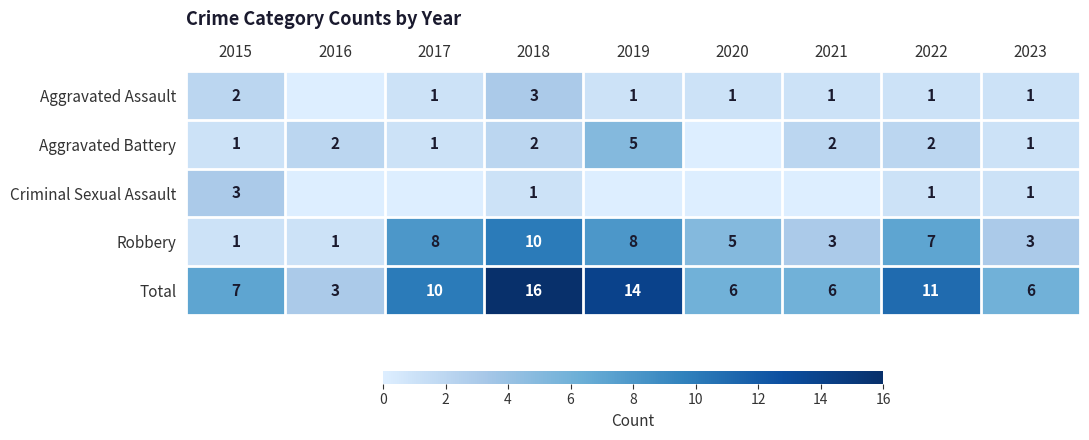

Count the number of data series in this chart.

5